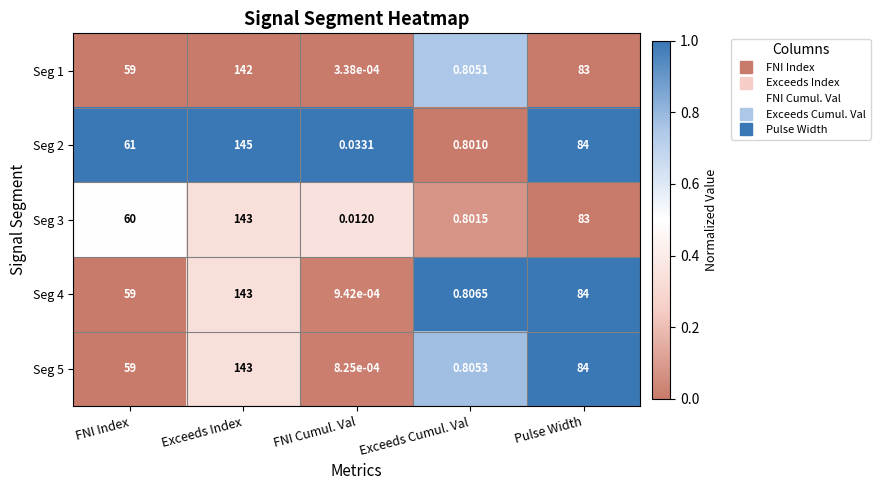

List the labels in order of Seg 4 value, smallest first.

FNI Cumul. Val, Exceeds Cumul. Val, FNI Index, Pulse Width, Exceeds Index